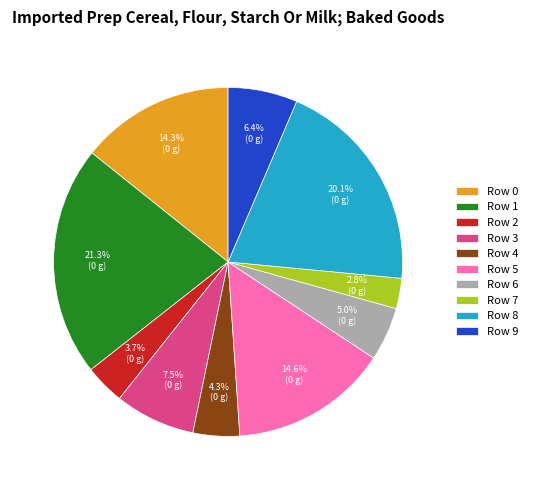

What is the ratio of the value at Row 6 to the value at Row 3?

0.7